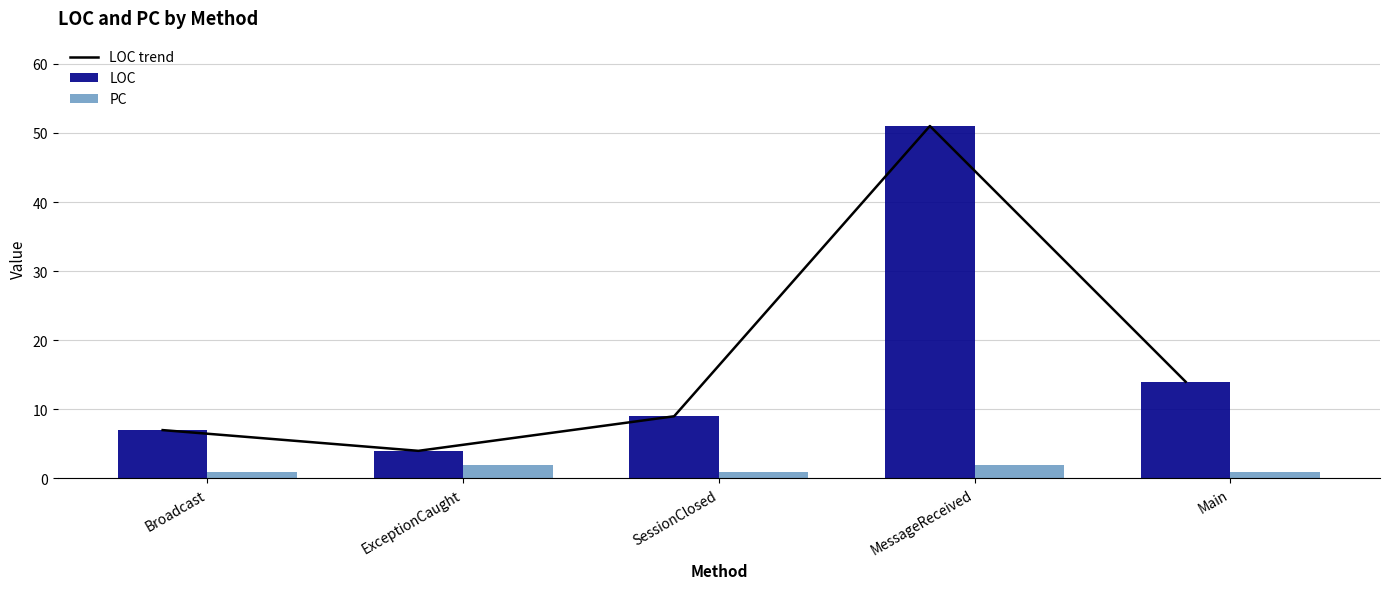

Reading left to right, what are all the values shown in this chart?

LOC trend: Broadcast=7	ExceptionCaught=4	SessionClosed=9	MessageReceived=51	Main=14
LOC: Broadcast=7	ExceptionCaught=4	SessionClosed=9	MessageReceived=51	Main=14
PC: Broadcast=1	ExceptionCaught=2	SessionClosed=1	MessageReceived=2	Main=1